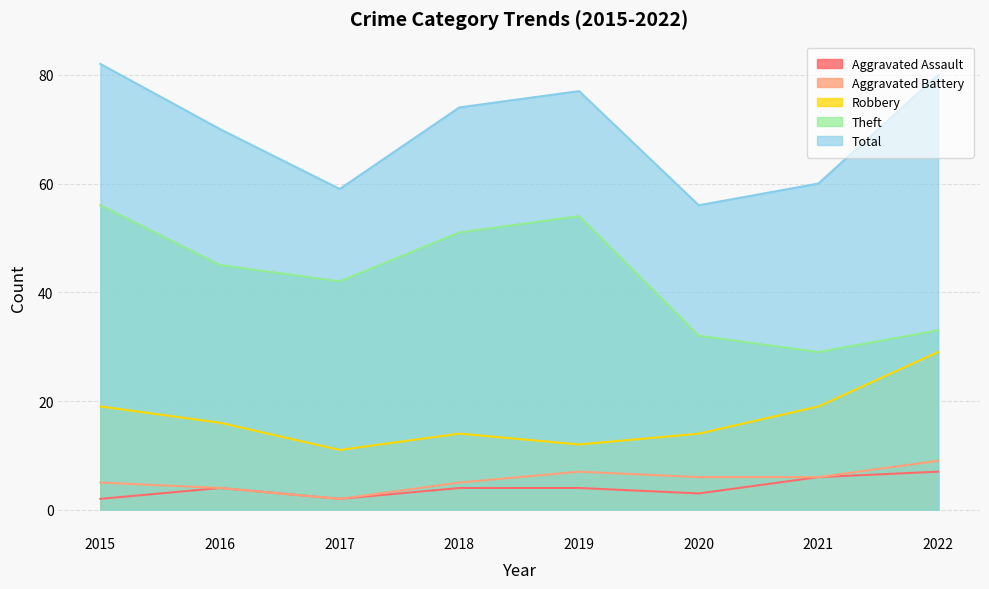

Between 2016 and 2019, which series saw the biggest shift?

Theft